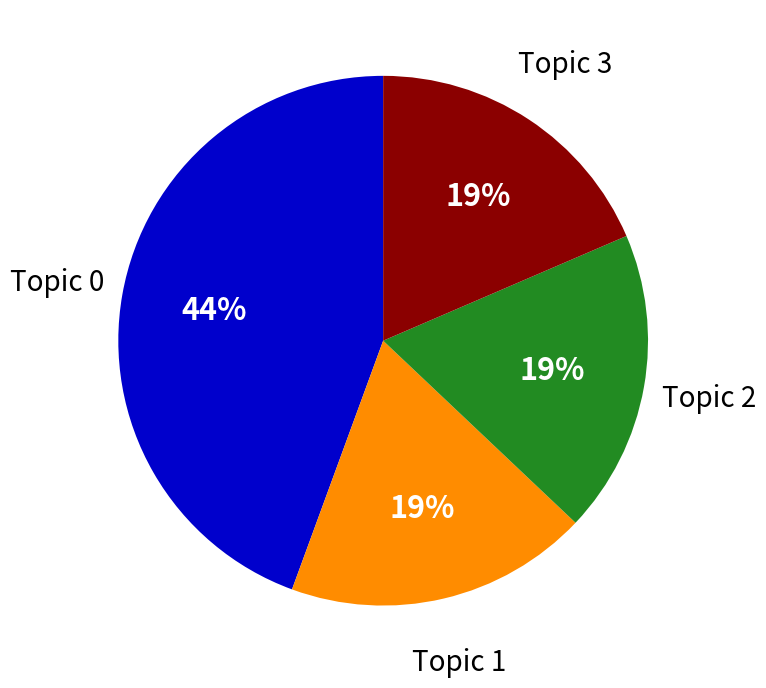

To the nearest percent, what portion does Topic 0 represent?

44%